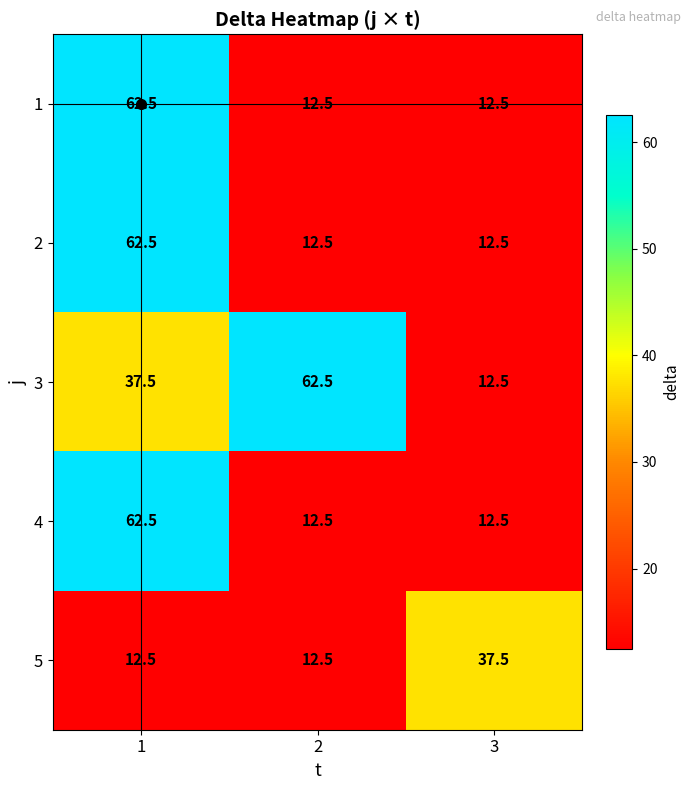

What is the lowest value of the 2 series?

12.5